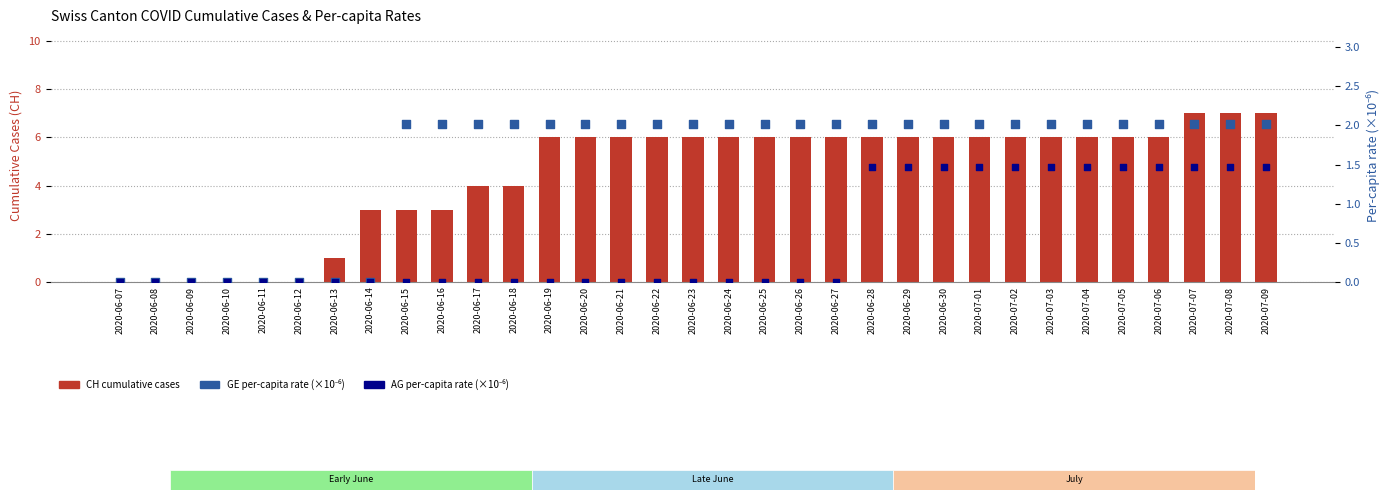

At which category is the sum across all series the highest?

2020-07-07